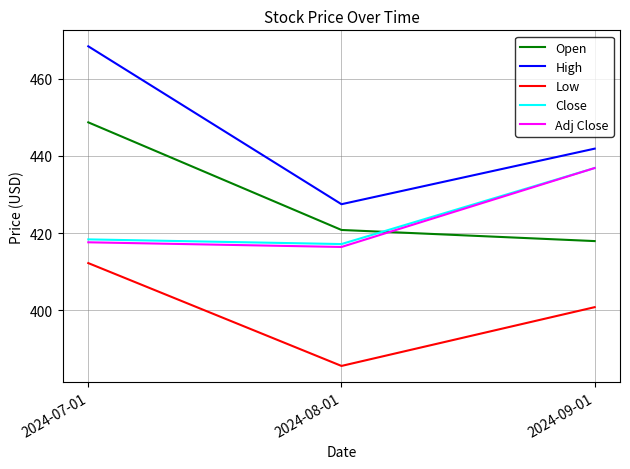

List the labels in order of Low value, largest first.

2024-07-01, 2024-09-01, 2024-08-01